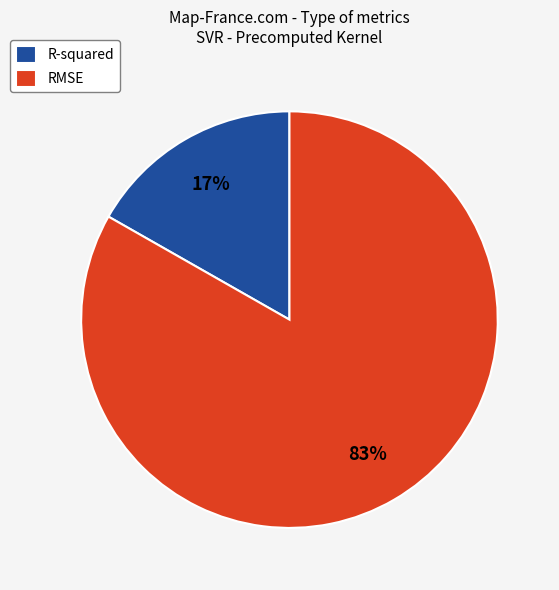

Which slice is the largest?

RMSE